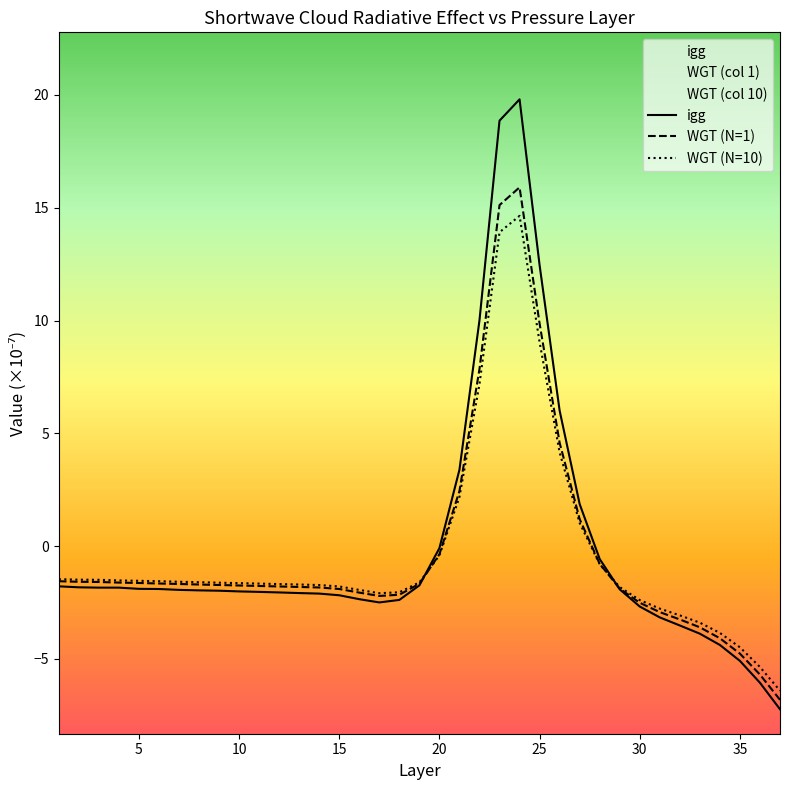

What are all the series names shown in the legend?

igg, WGT (N=1), WGT (N=10)